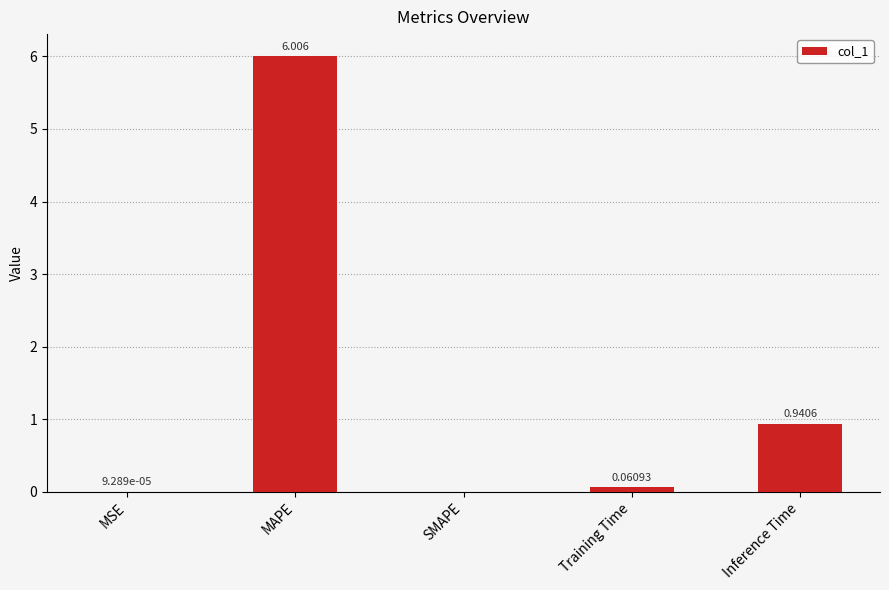

At which category does the chart reach its peak across all series?

MAPE